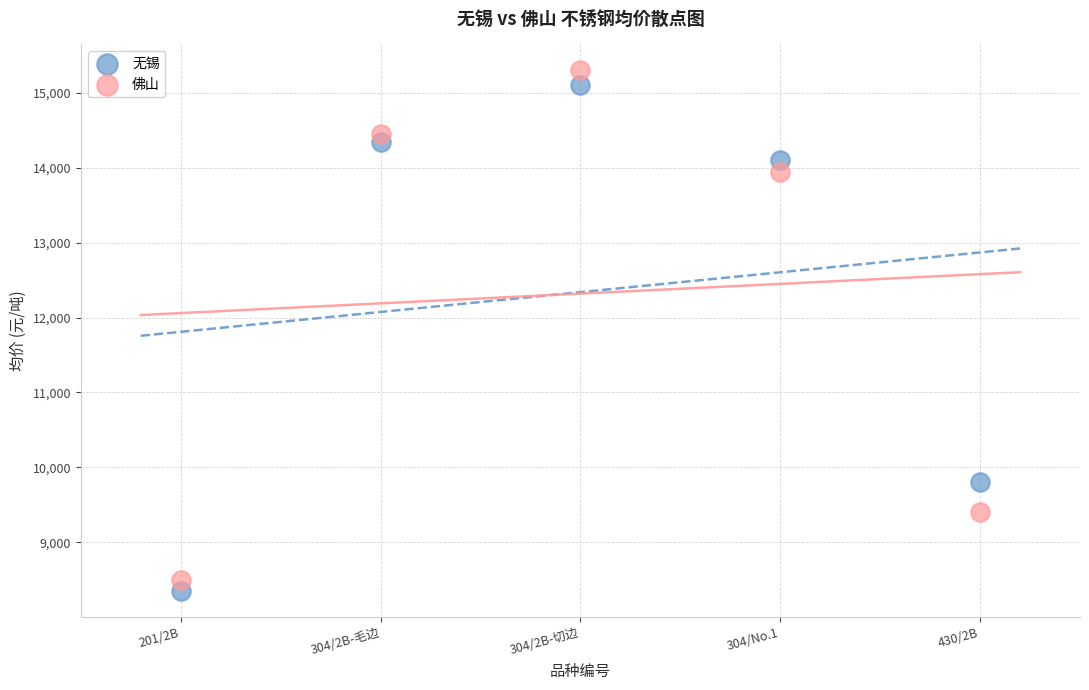

Which series has the largest Y range (max minus min)?

佛山